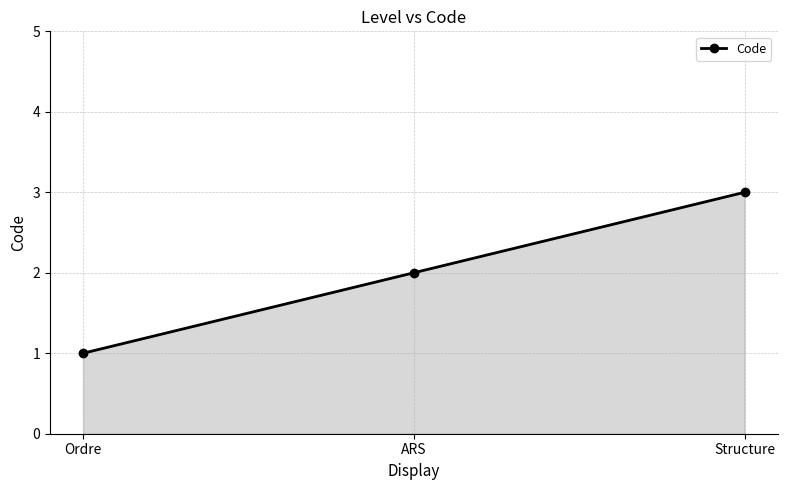

Reading right to left, what are all the values shown in this chart?

3	2	1